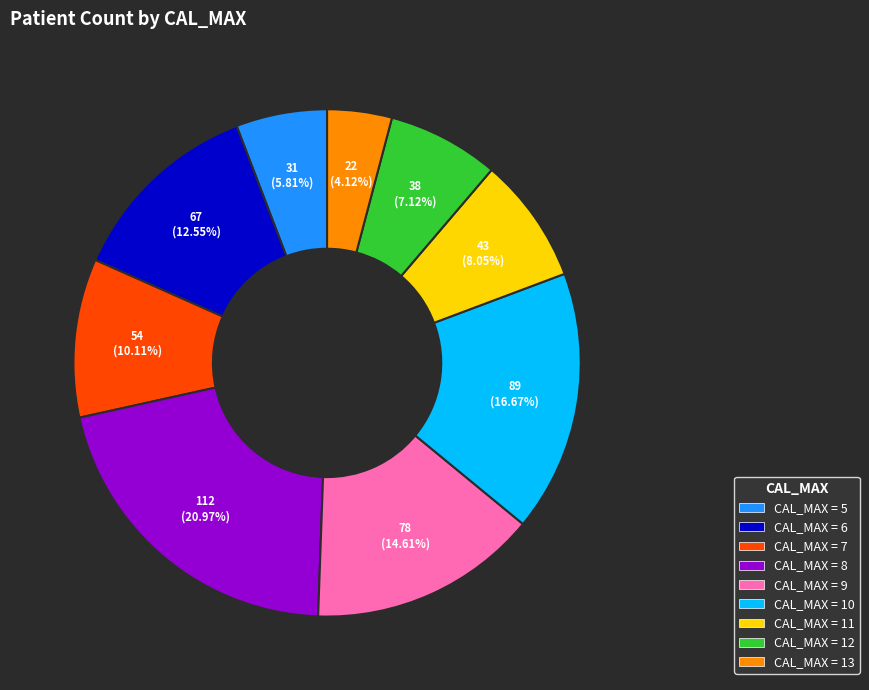

Does any single category account for the majority?

No